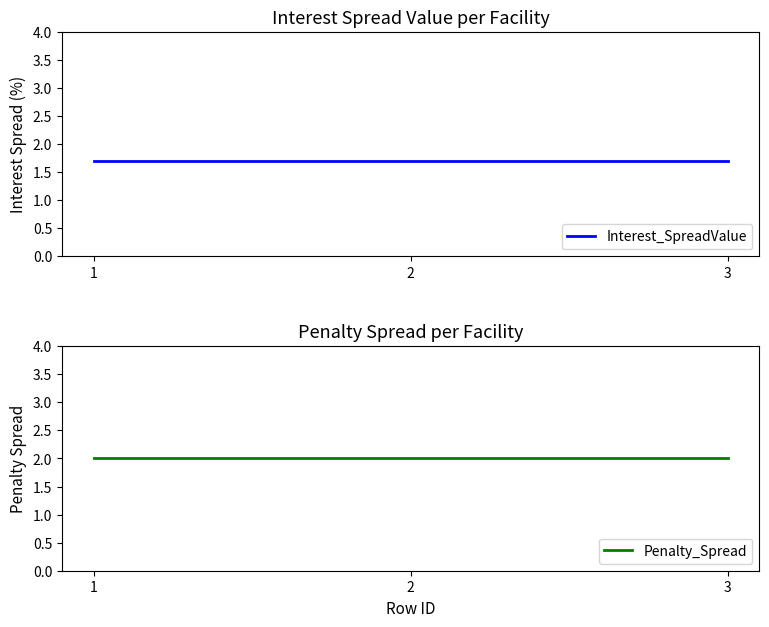

What is the highest value of the Penalty_Spread series?

2.0